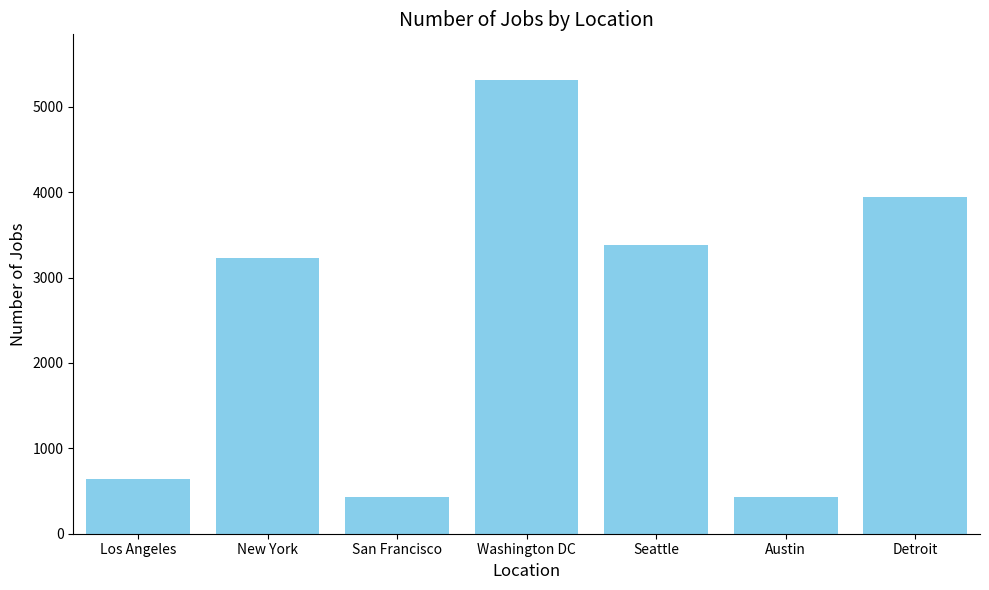

Between Detroit and Seattle, which is larger?

Detroit